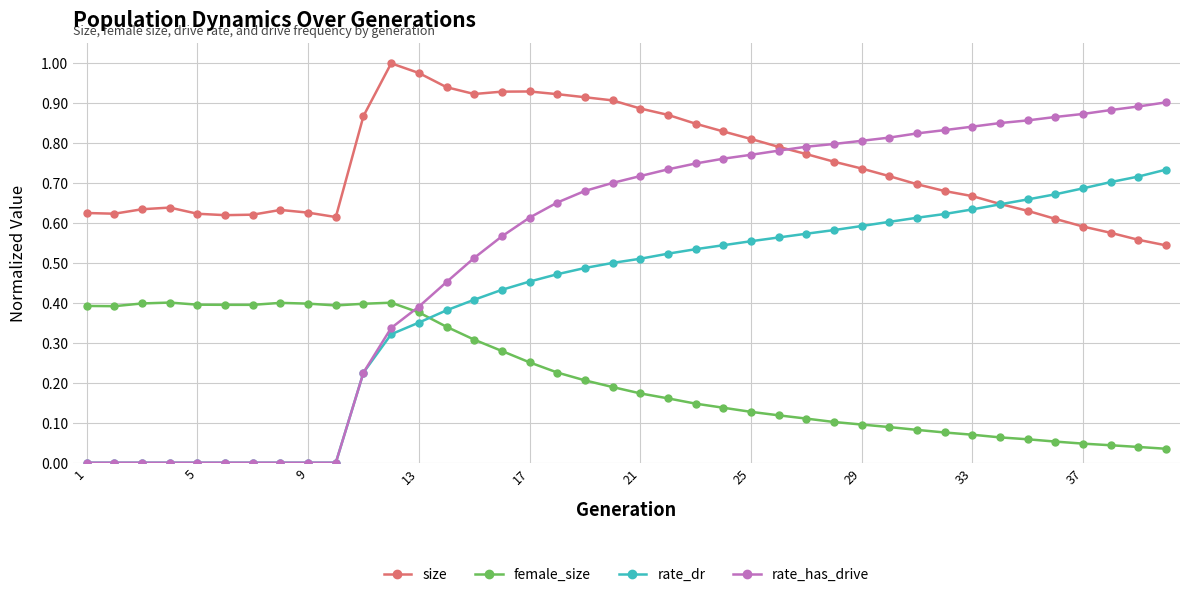

Which series has the largest range (max minus min)?

rate_has_drive